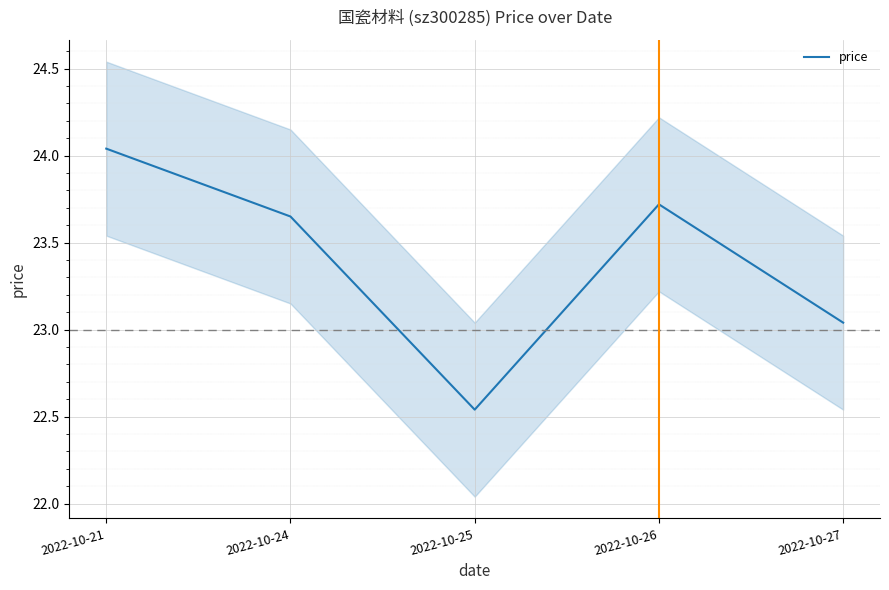

Between 2022-10-26 and 2022-10-21, which is larger?

2022-10-21